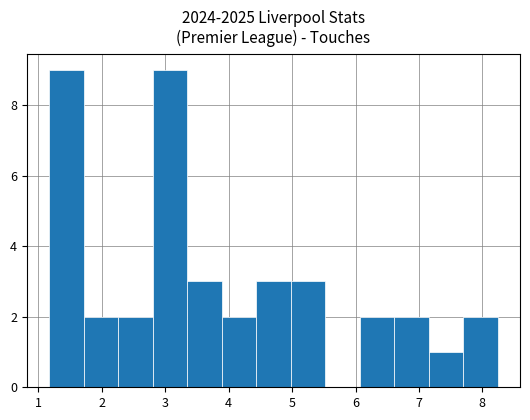

What is the height of the bar covering 3.9 to 4.4 on the x-axis? Neither the bar edges nor the heights are printed on the chart, so give them approximately, as read against the axes.

2